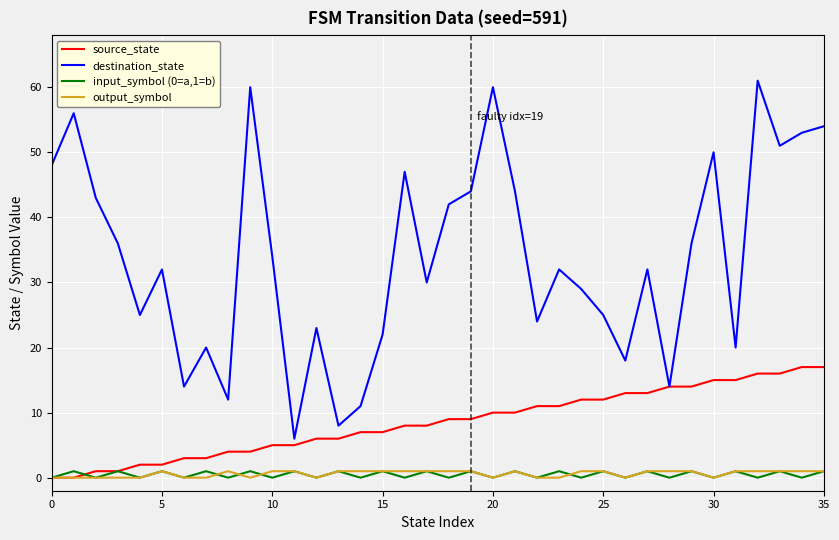

True or false: input_symbol (0=a,1=b) and destination_state cross at least once.

False